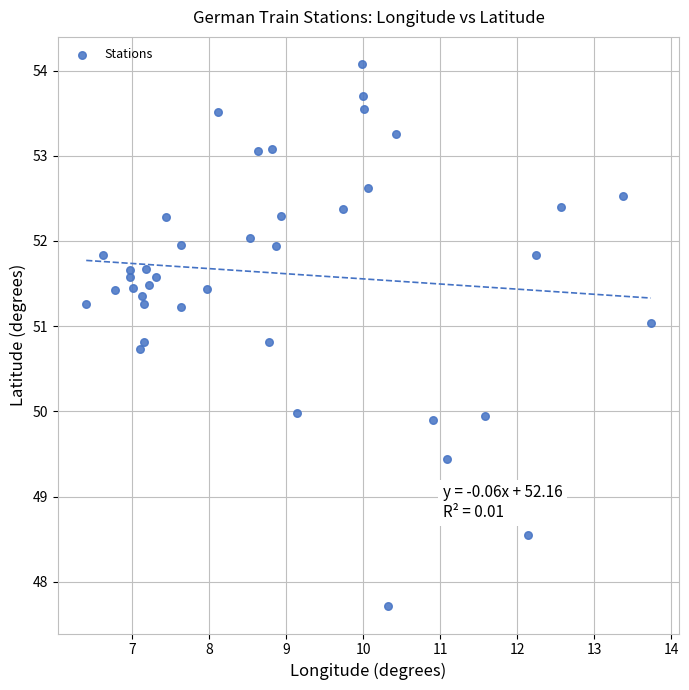

What is the range of X values (max minus min)?

7.3